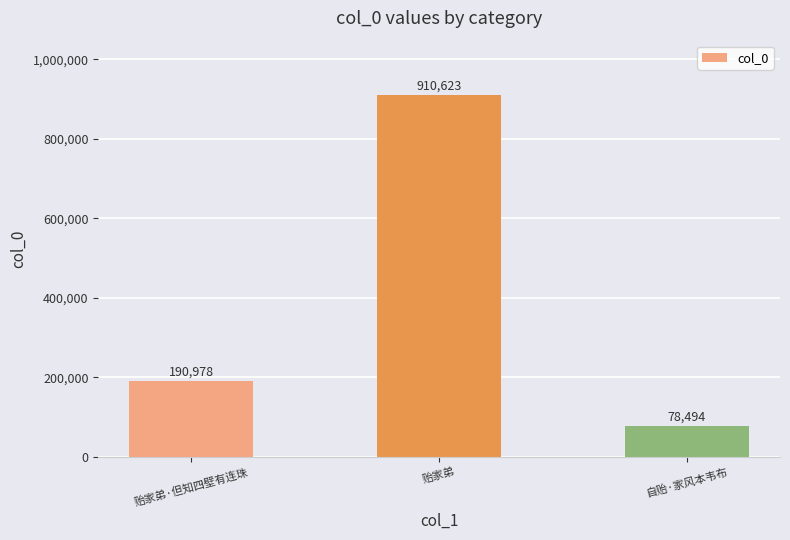

True or false: the data shows 1293358 at 贻家弟.

False